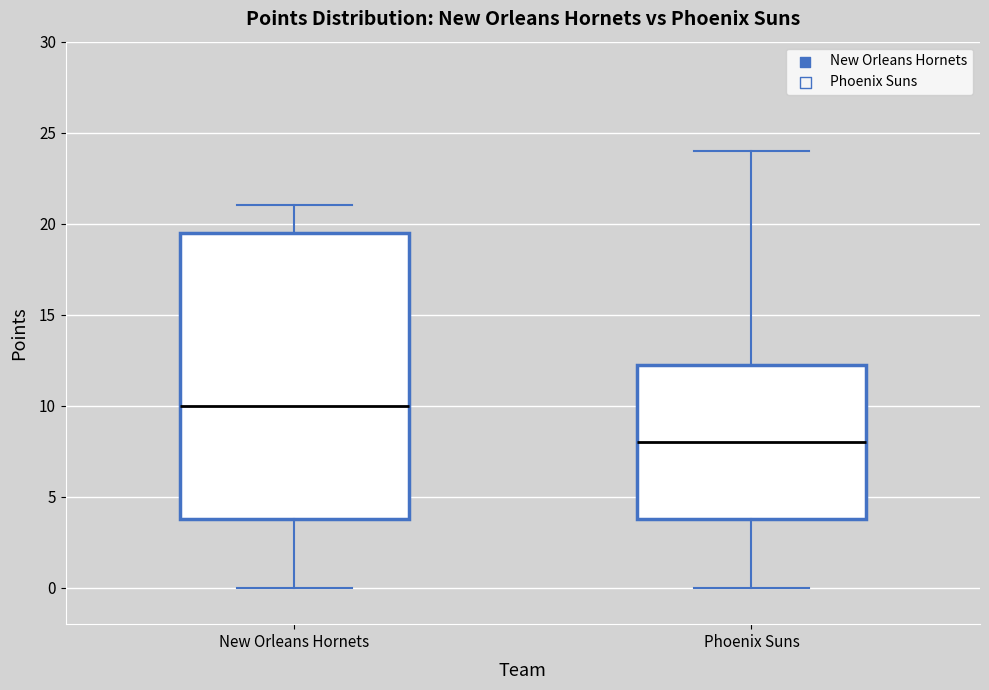

Reading left to right, transcribe this box plot: for each box, give where its median line is, the range the box spans, and where its two whiskers end, as read against the y-axis. The values are not printed on the chart, so give them approximately, as read against the axis.

New Orleans Hornets: median 10.0, box 4.0 to 19.5, whiskers 0.0 to 21.0
Phoenix Suns: median 8.0, box 4.0 to 12.5, whiskers 0.0 to 24.0